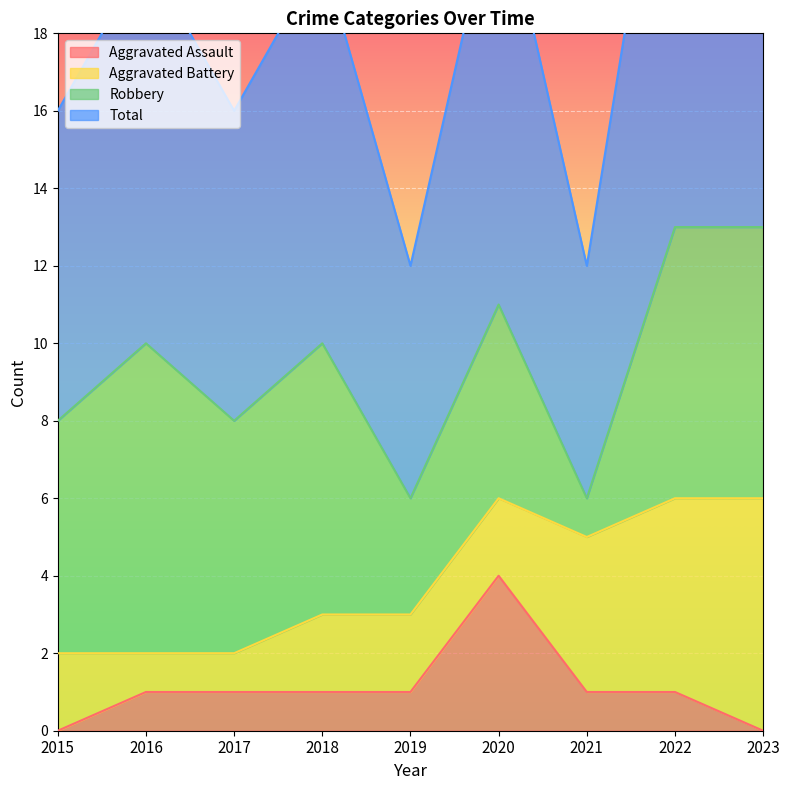

Where is the first local maximum for Aggravated Assault?

2020